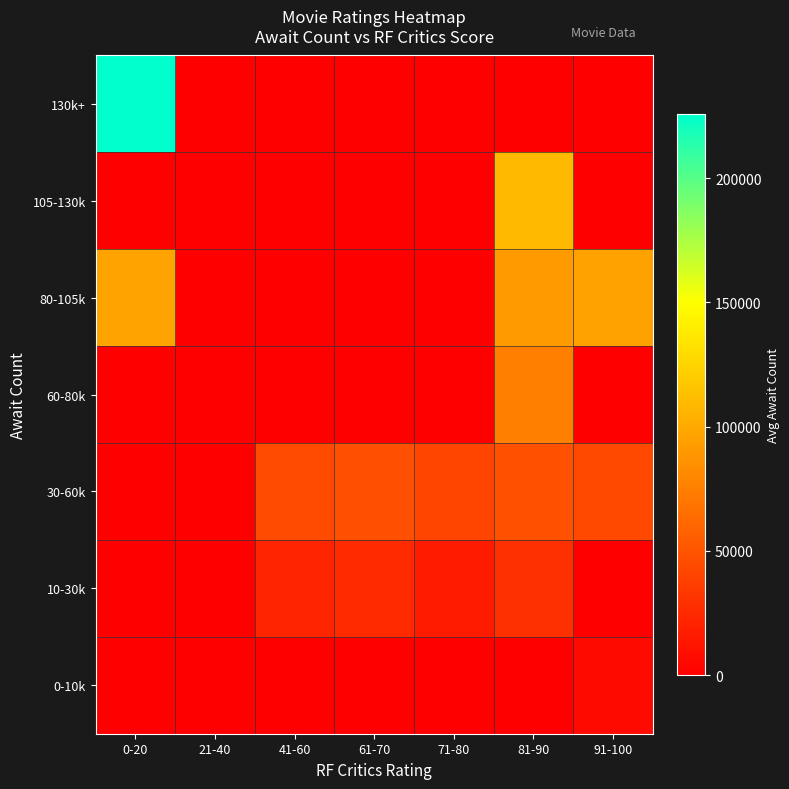

At how many categories does at least one series exceed 223464?

1